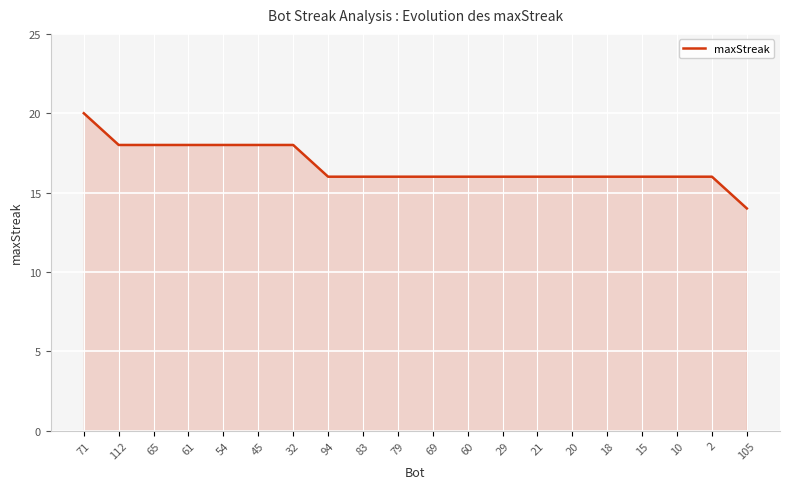

True or false: the data shows 20 at 71.

True